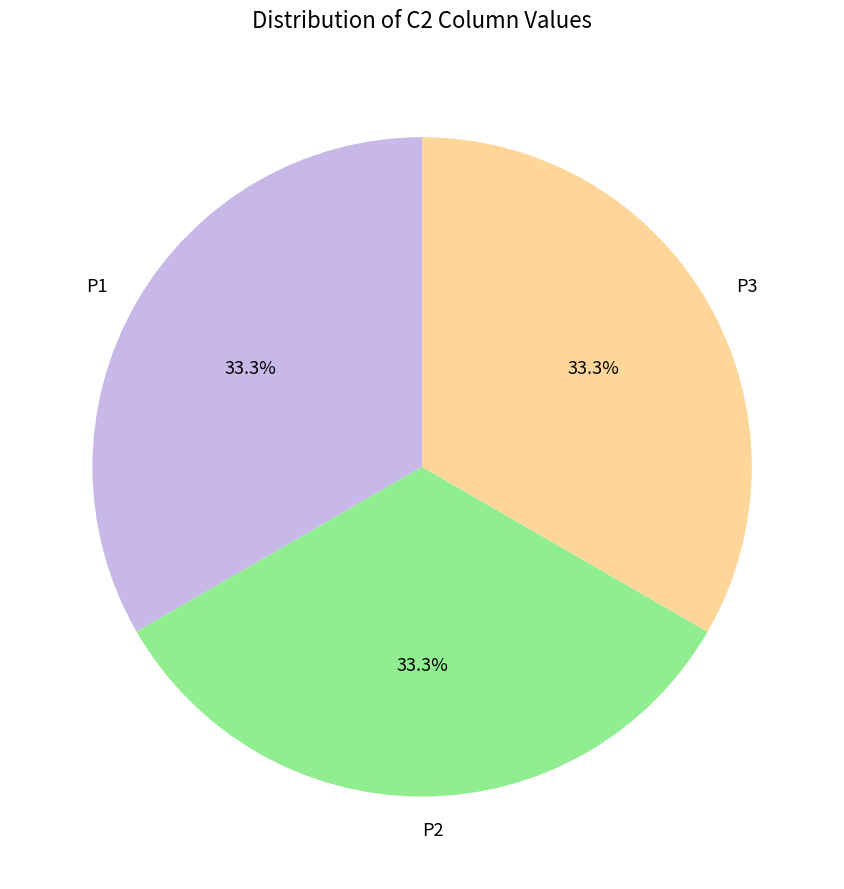

What is the ratio of the value at P3 to the value at P2?

1.0